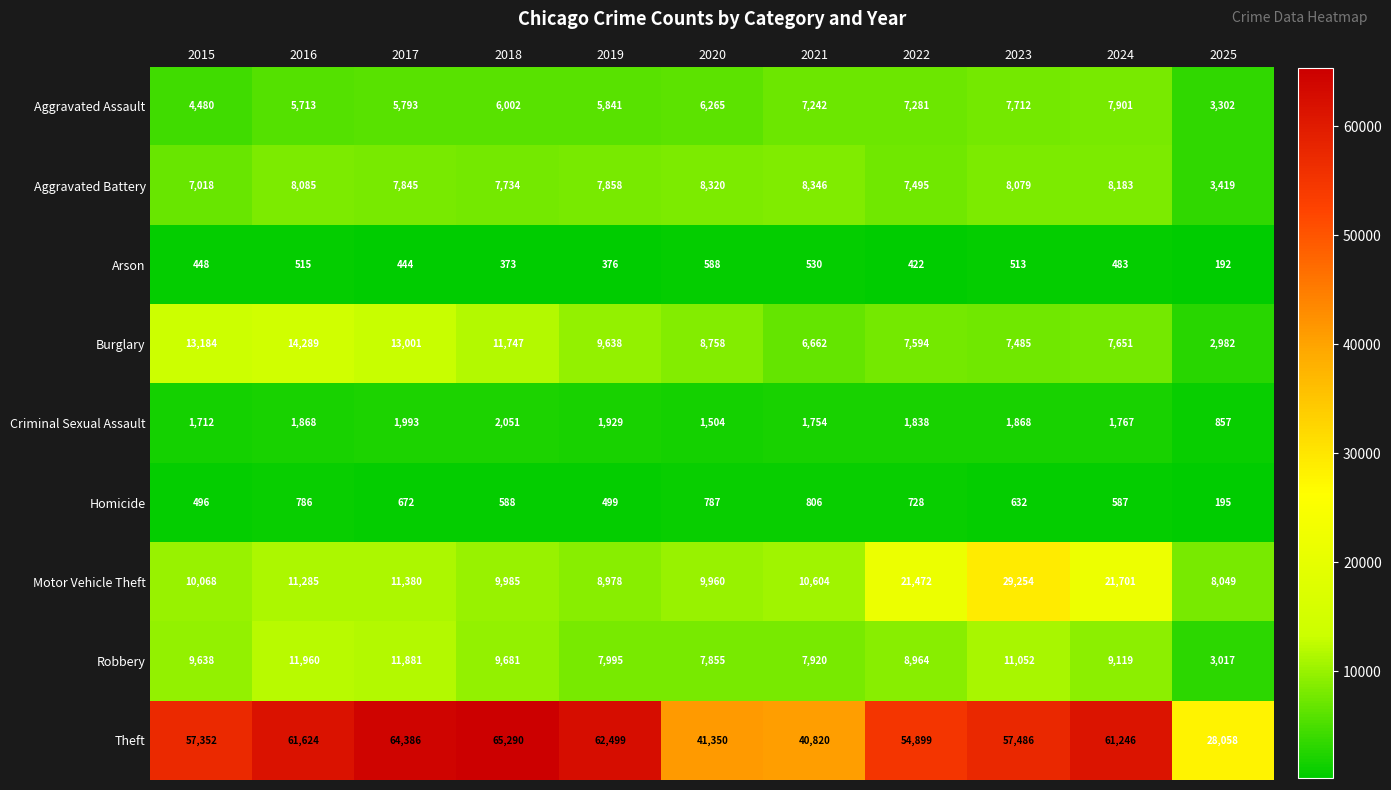

Count the number of data series in this chart.

9